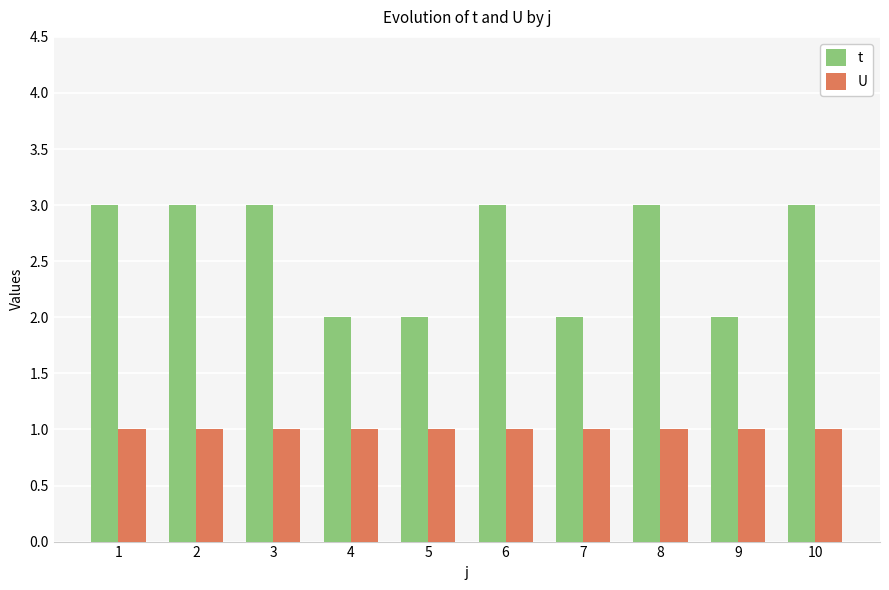

Does the chart contain any negative values?

No